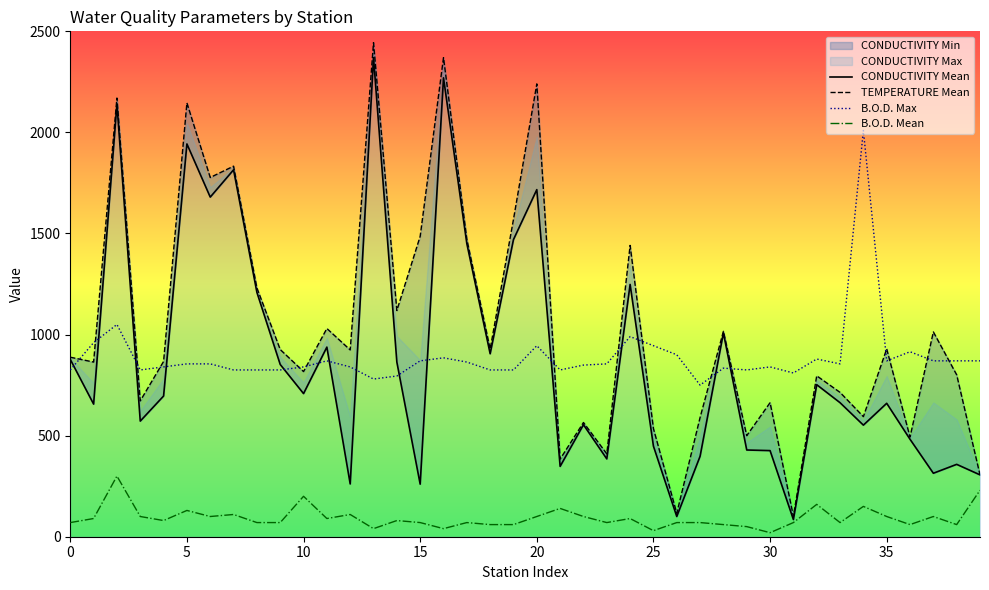

Which series changed the most between 28 and 36?

CONDUCTIVITY Mean